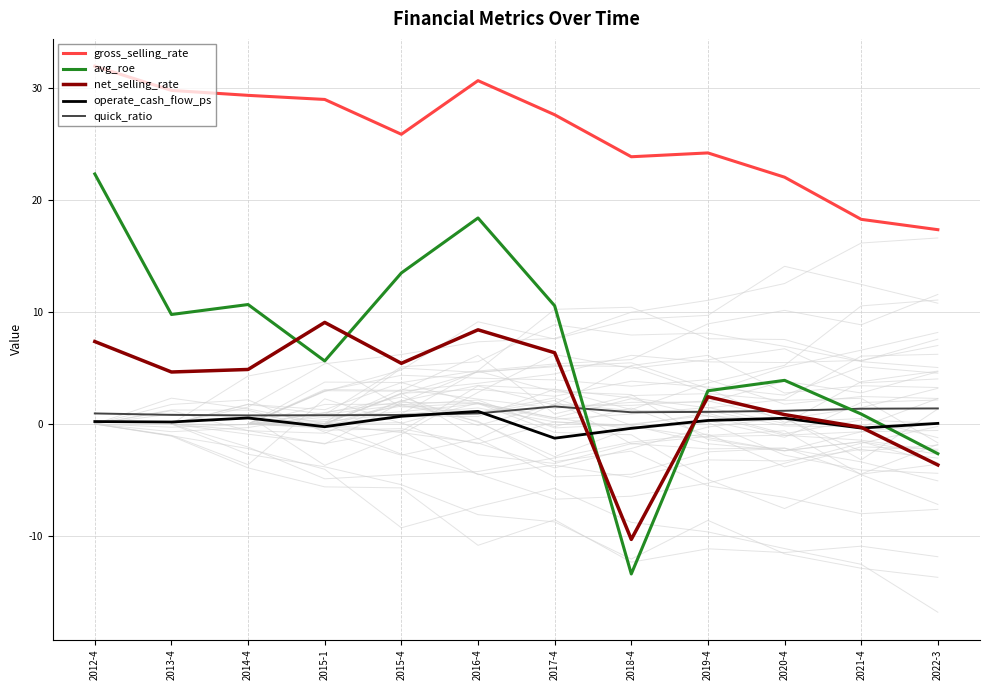

Which label corresponds to the smallest value in the chart?

2018-4